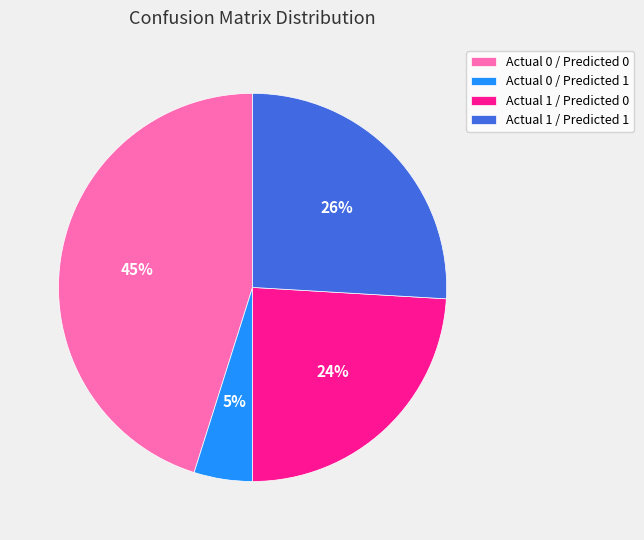

Is the sum of Actual 1 / Predicted 0 and Actual 0 / Predicted 0 greater than half?

Yes